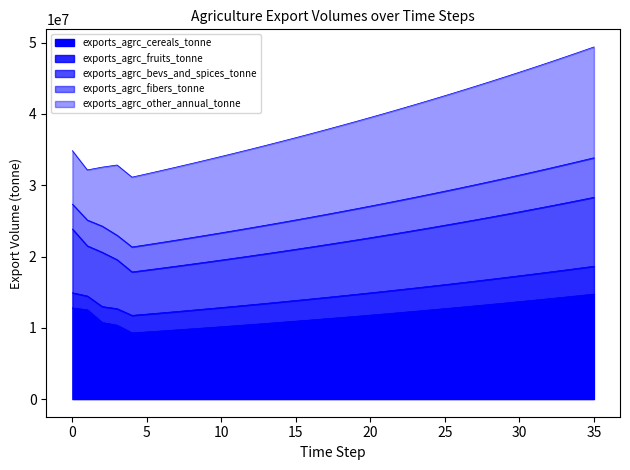

What is the greatest value displayed?

49392670.6